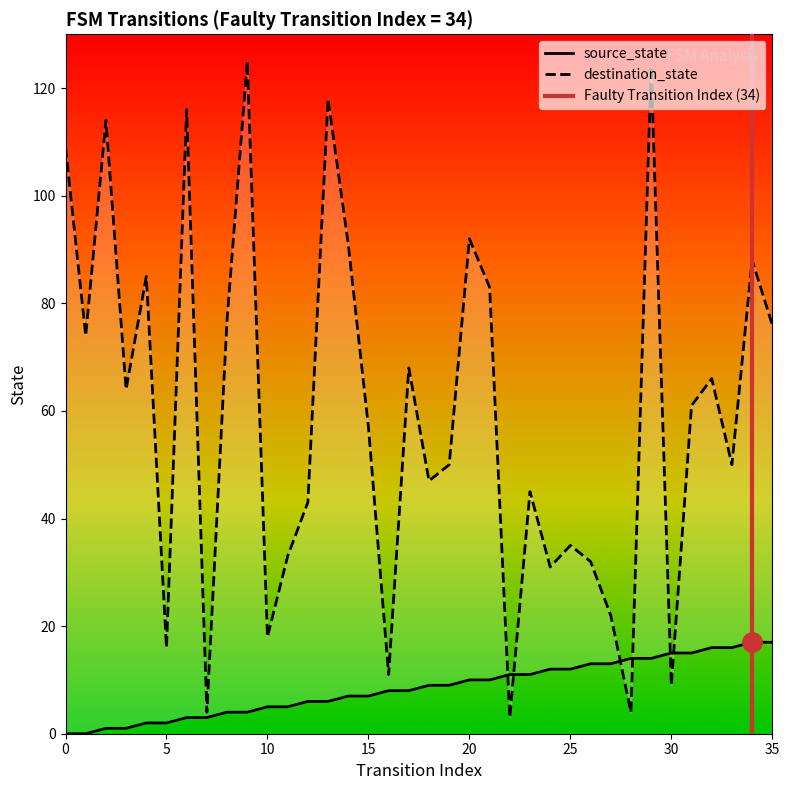

How many intersections are there between source_state and destination_state?

6